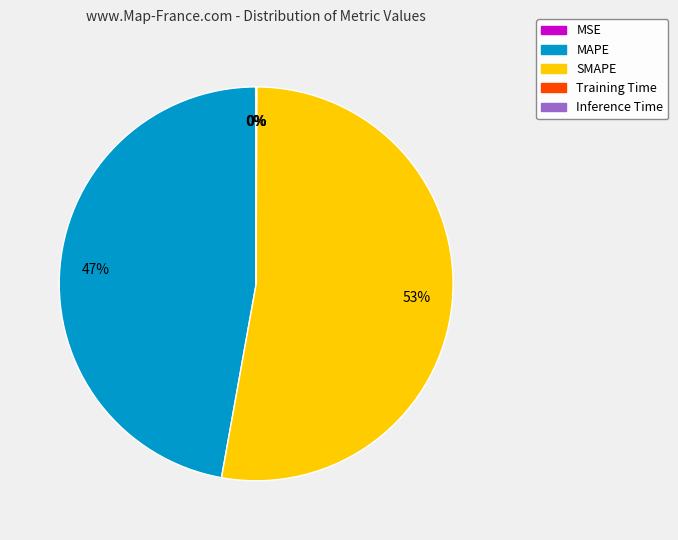

Which has a higher value, MAPE or SMAPE?

SMAPE